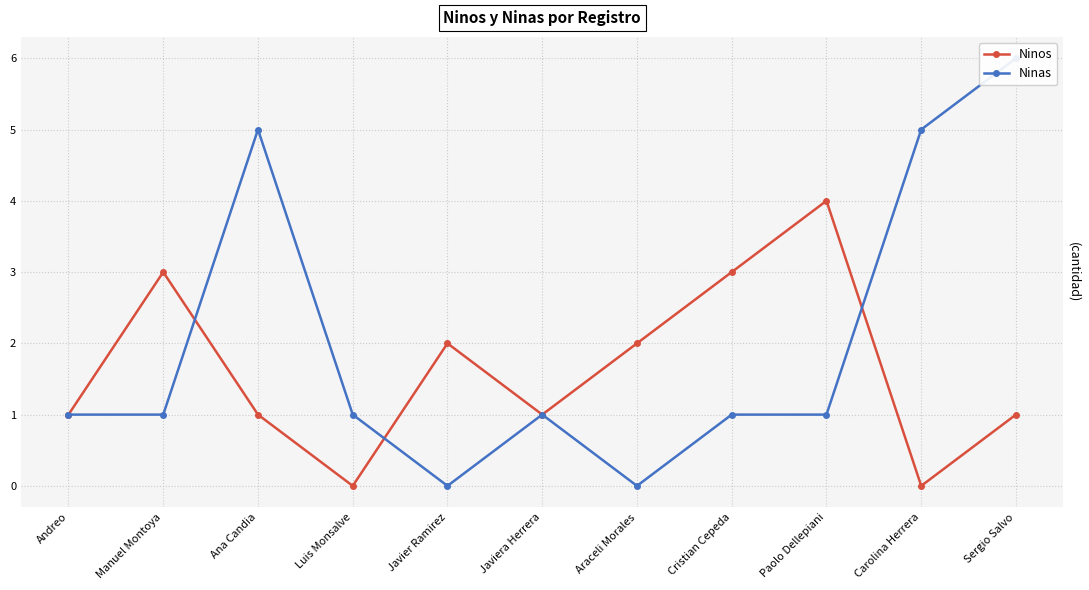

How many data points in Ninas are less than 1?

2